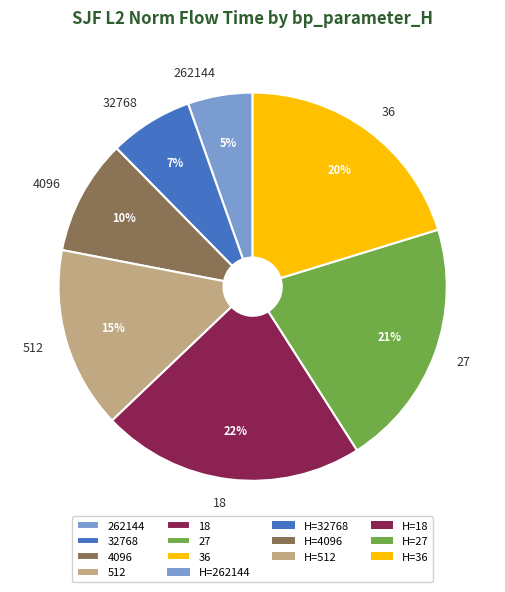

How many slices are in this pie chart?

7